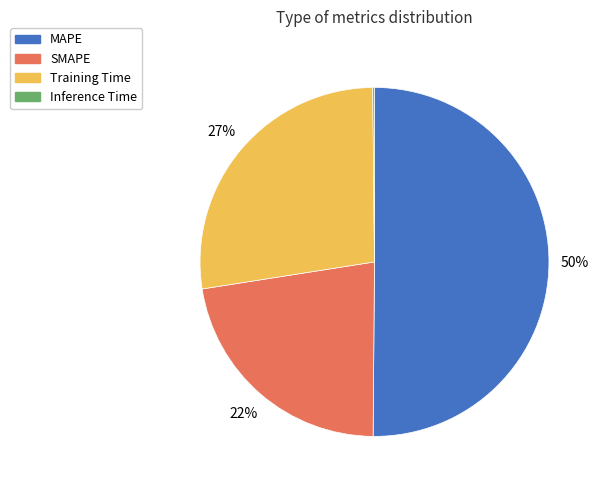

Combined, do Training Time and SMAPE account for over 50%?

No